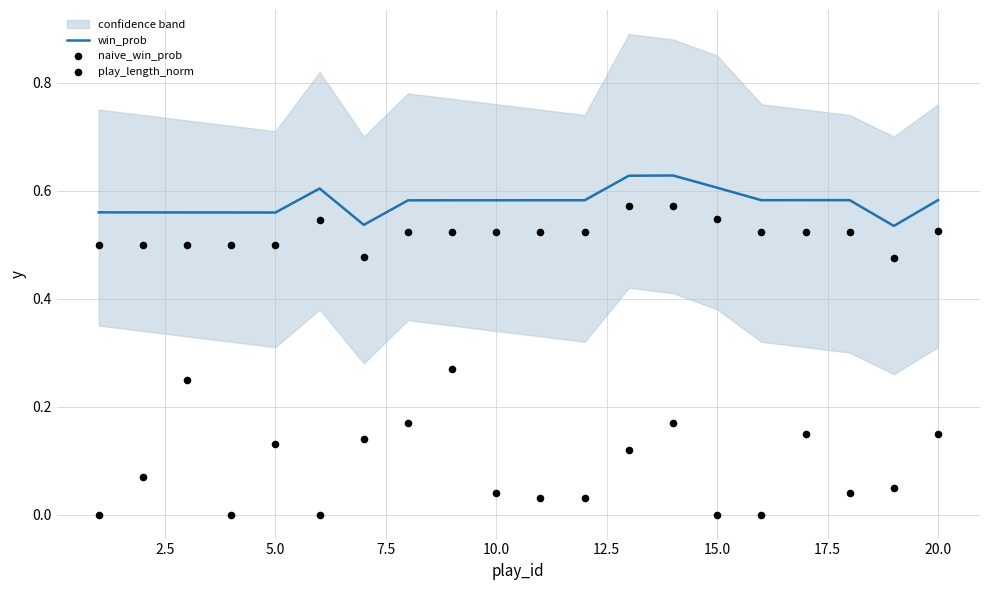

At how many categories does at least one series exceed 0?

20